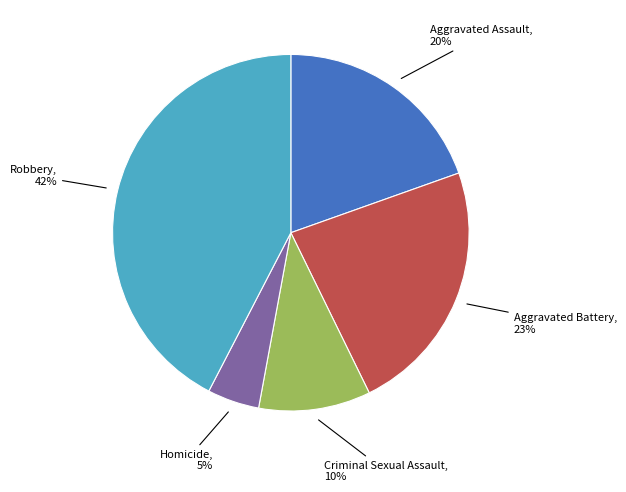

To the nearest percent, what is the average slice percentage?

20%